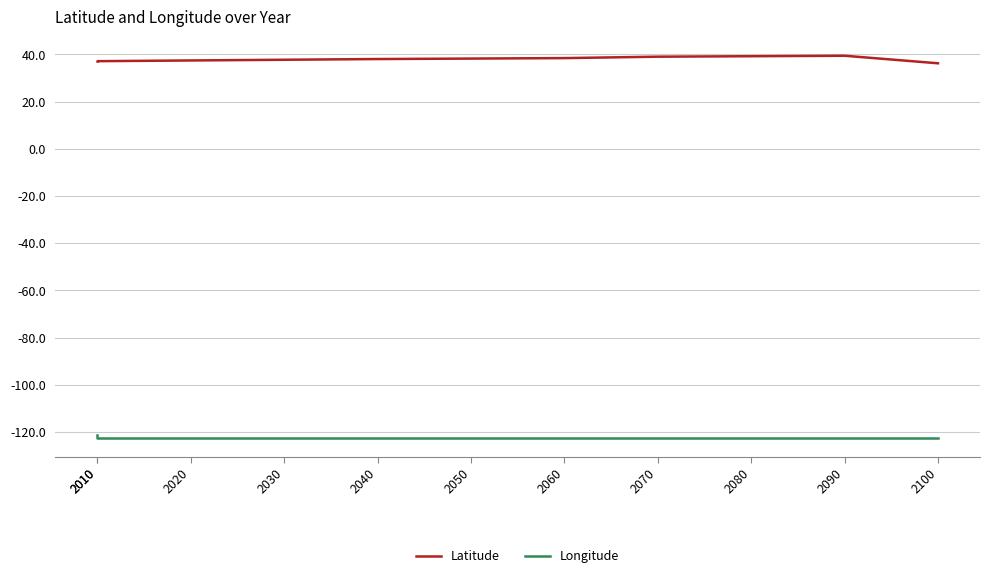

True or false: Longitude has more than 2 interior local peaks.

False